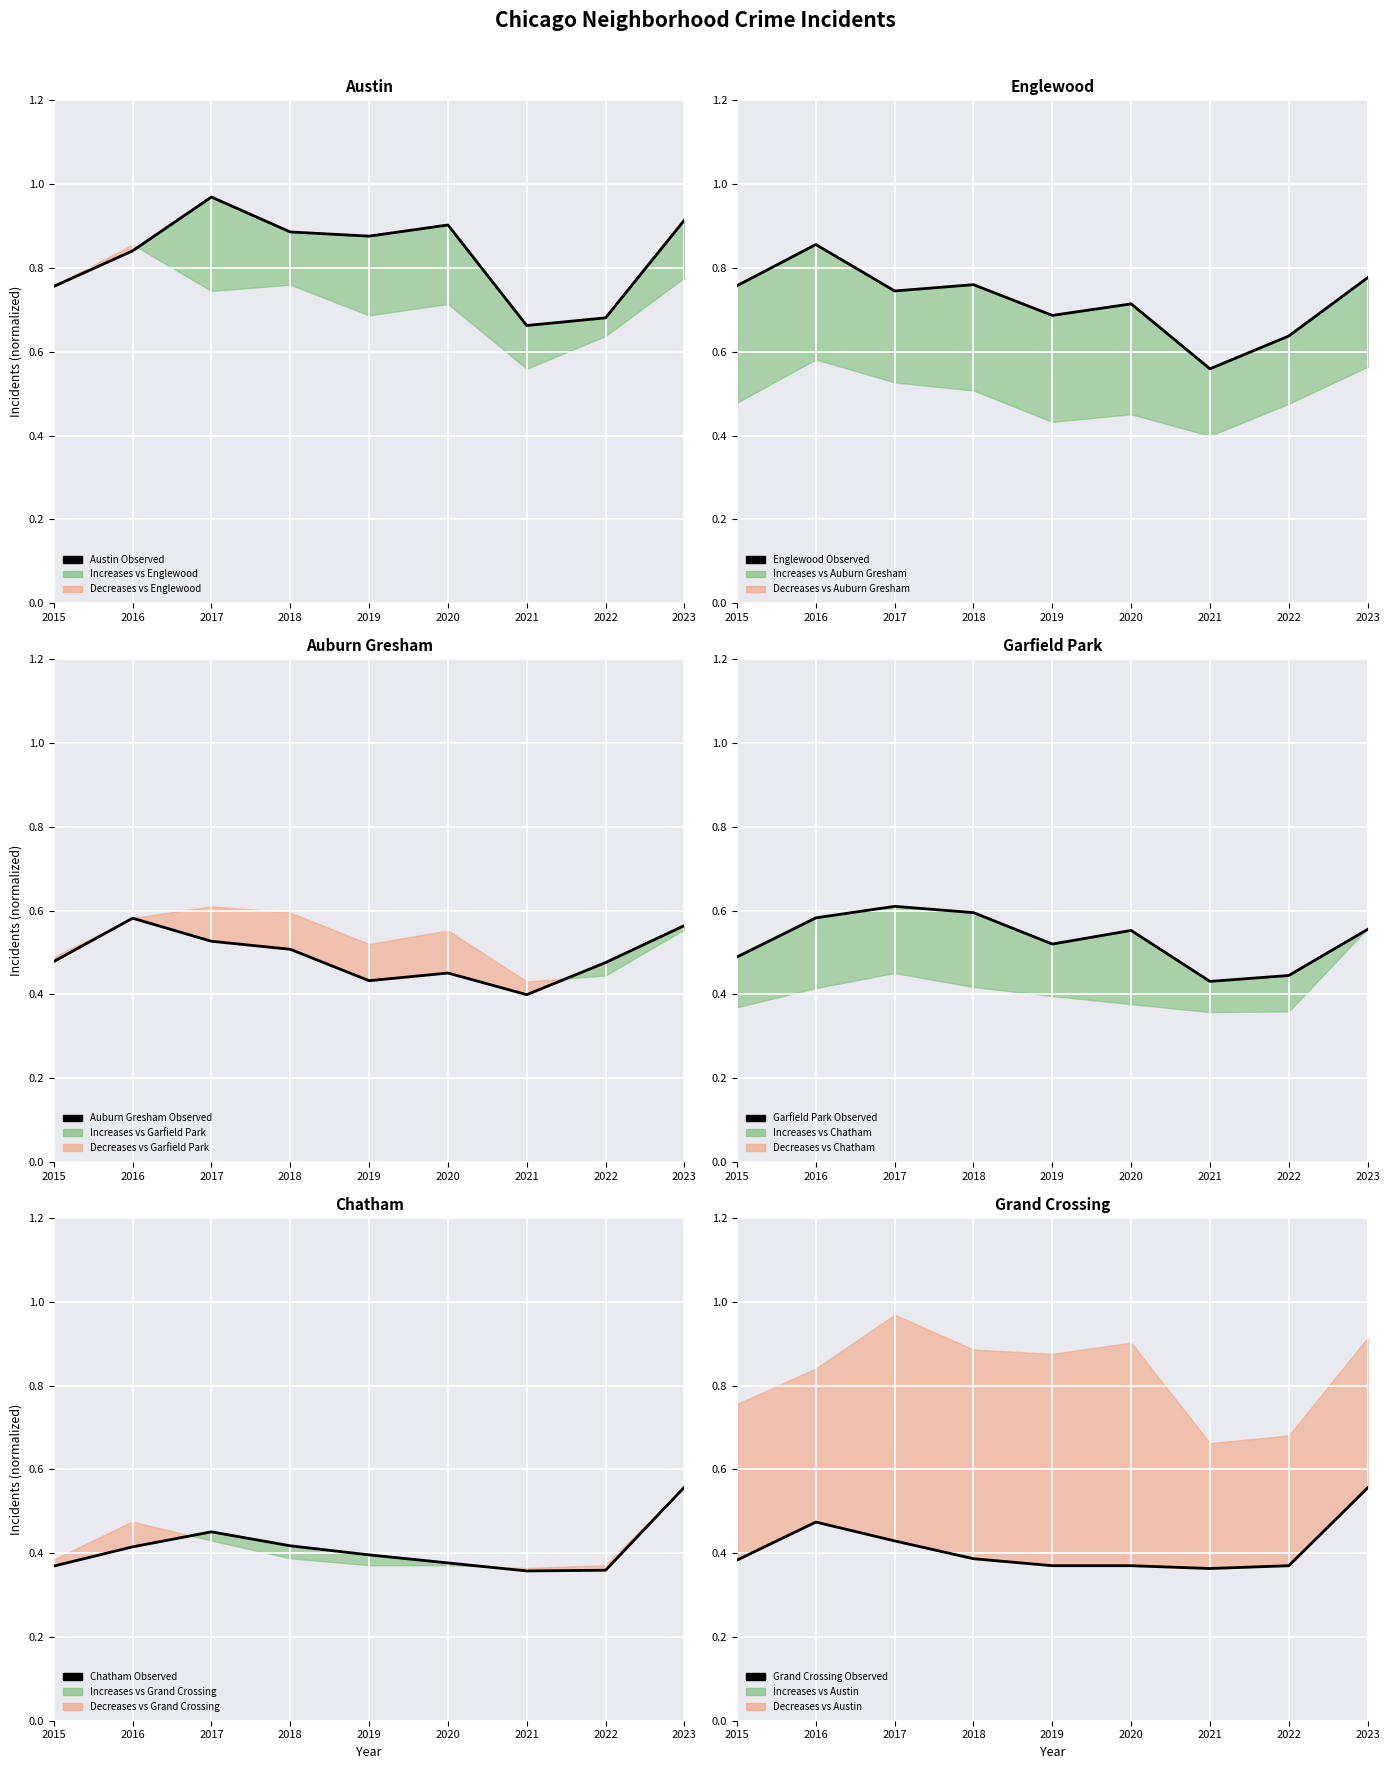

Is it true that Chatham (Observed) equals 0.7 at 2016?

False